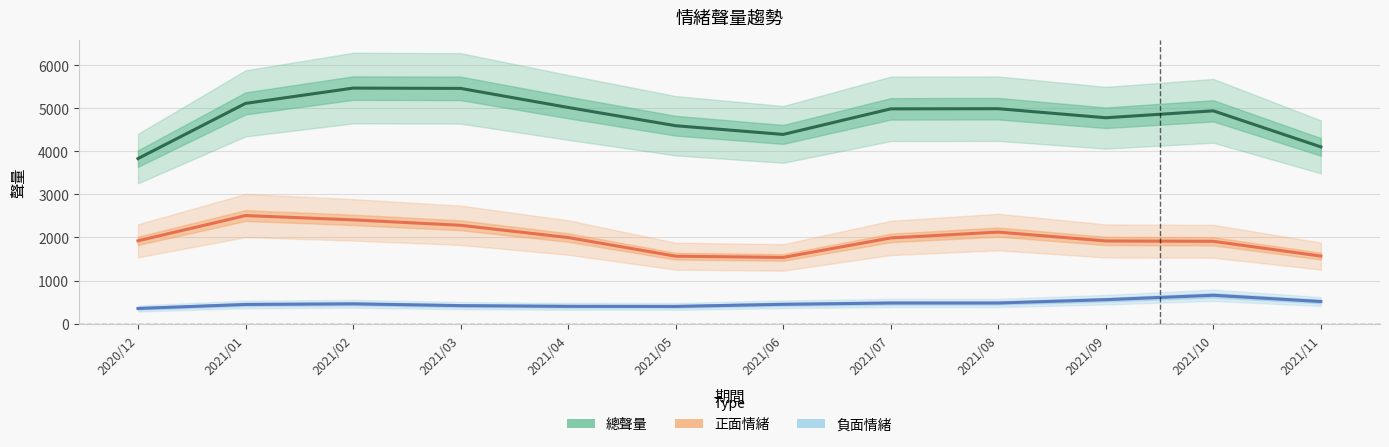

Which series has the largest total across all categories?

總聲量